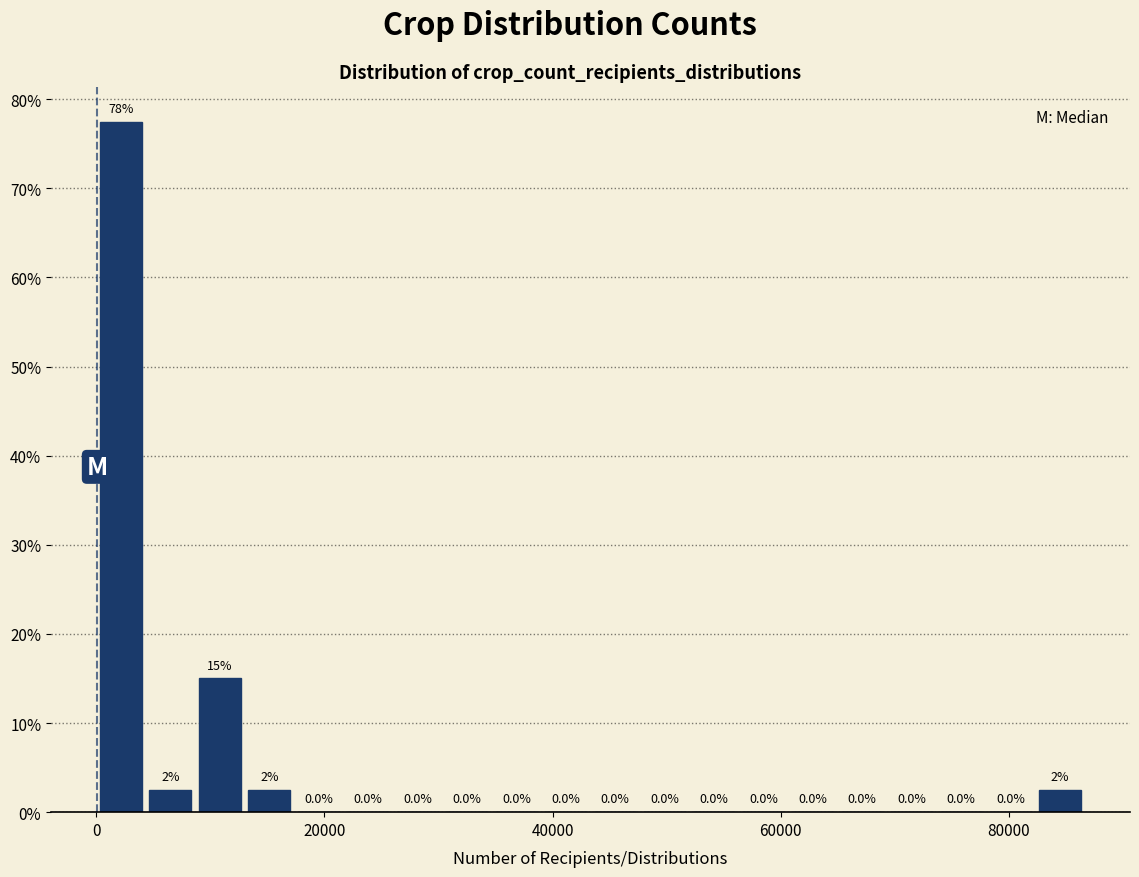

Read against the x-axis, roughly where is the centre of the tallest bar?

2000